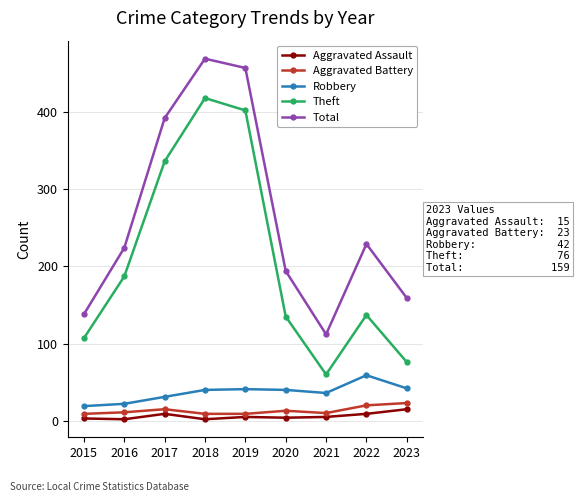

What is the difference between the maximum and minimum values in the Robbery series?

40